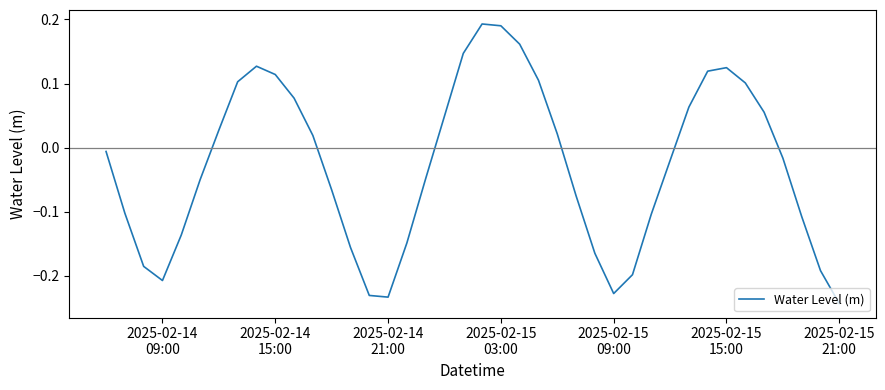

What is the difference between the maximum and minimum values?

0.4